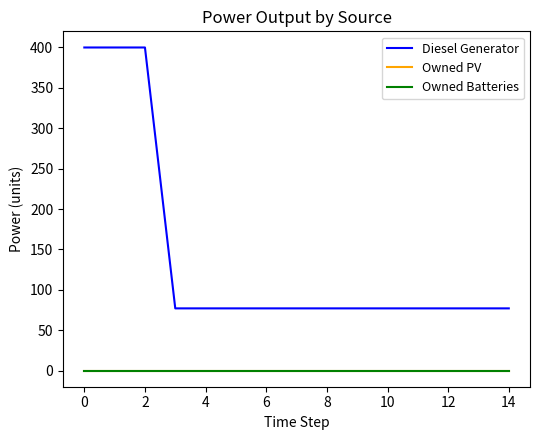

Does the chart have visible grid lines?

No